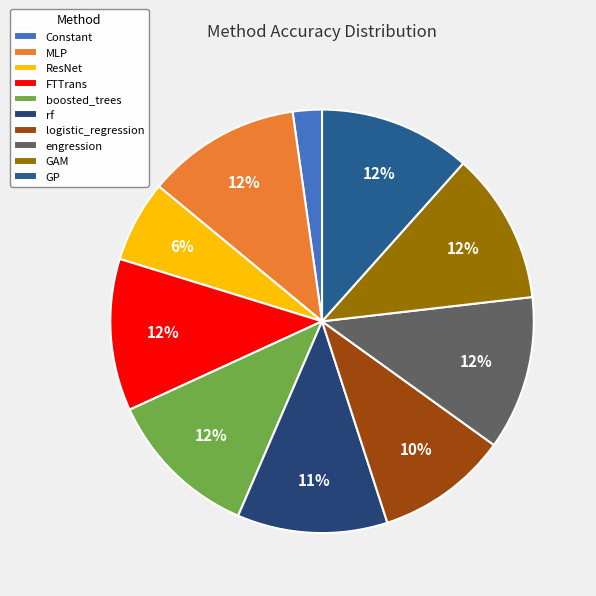

Which category has the smallest portion of the pie?

Constant